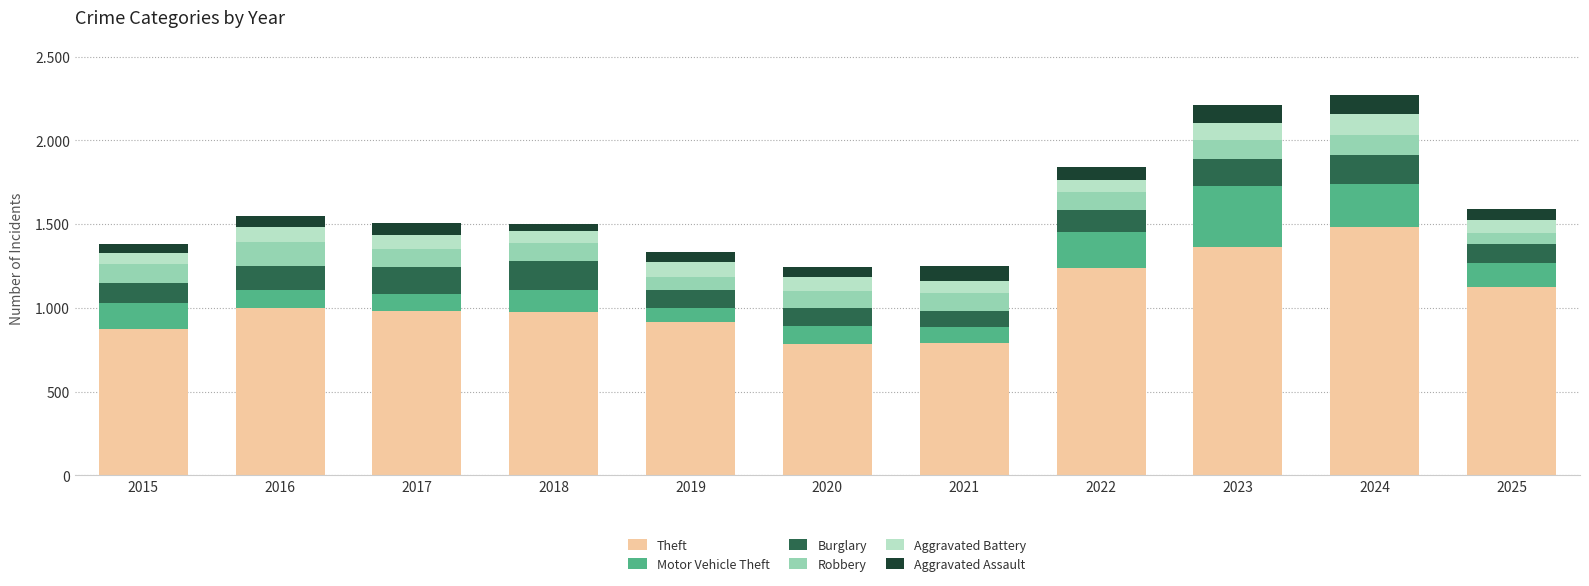

What are all the series names shown in the legend?

Theft, Motor Vehicle Theft, Burglary, Robbery, Aggravated Battery, Aggravated Assault